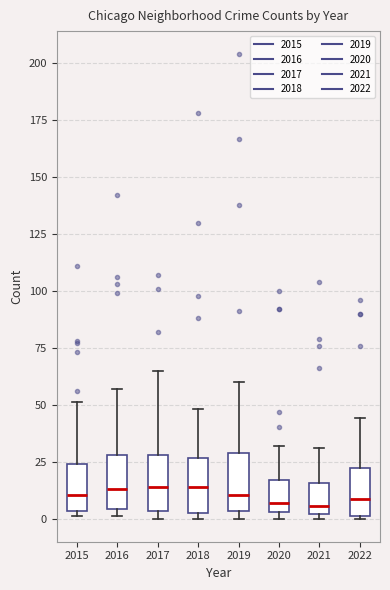

Reading left to right, read every box against the y-axis: the position of its median line, the range the box covers, and the ends of its whiskers. The values are not printed on the chart, so give them approximately, as read against the axis.

2015: median 10, box 5 to 25, whiskers 0 to 50
2016: median 15, box 5 to 30, whiskers 0 to 55
2017: median 15, box 5 to 30, whiskers 0 to 65
2018: median 15, box 0 to 25, whiskers 0 (just below the box's lower edge) to 50
2019: median 10, box 5 to 30, whiskers 0 to 60
2020: median 5 (just above the box's lower edge), box 5 to 15, whiskers 0 to 30
2021: median 5, box 0 to 15, whiskers 0 (just below the box's lower edge) to 30
2022: median 10, box 0 to 20, whiskers 0 to 45